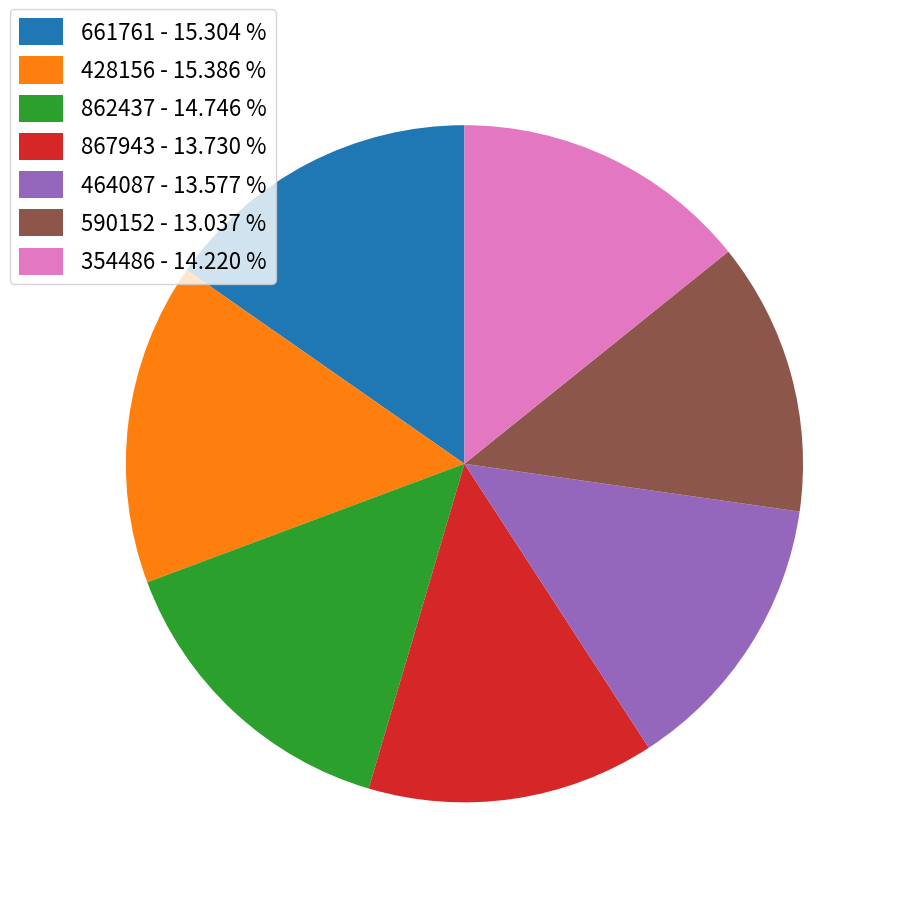

Which has a higher value, 661761 or 862437?

661761